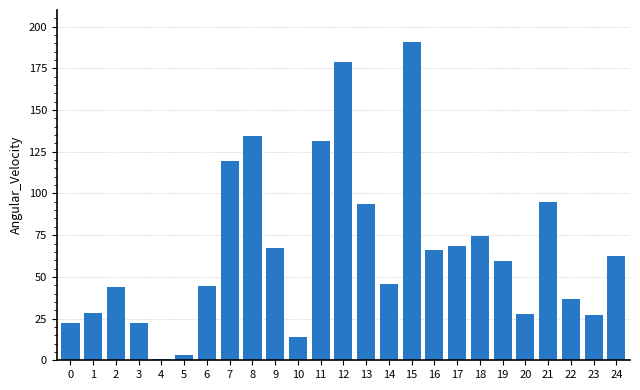

What is the smallest value displayed?

0.8